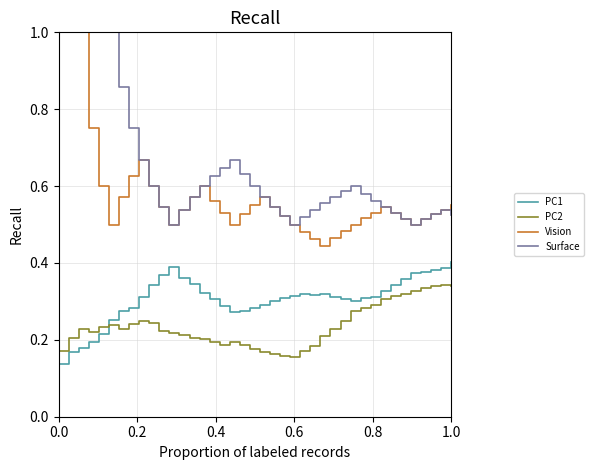

What is the maximum value shown in the chart?

1.0